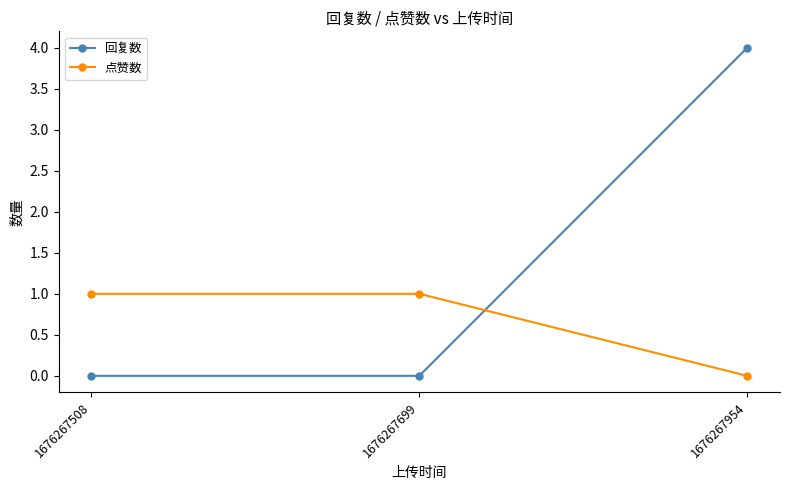

What are all the series names shown in the legend?

回复数, 点赞数